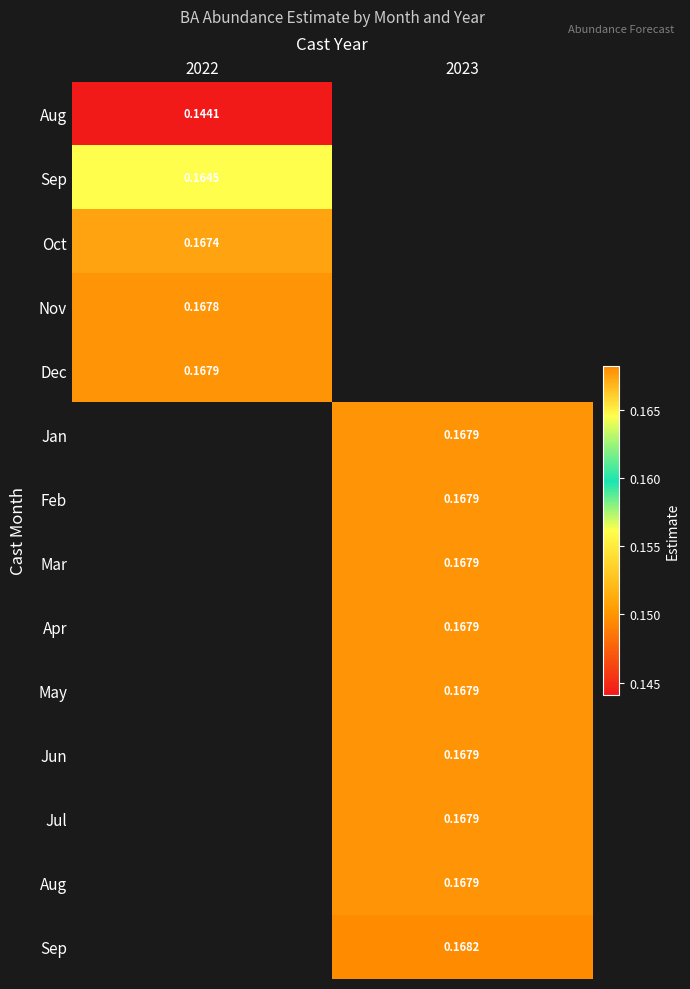

What is the minimum value shown in the chart?

0.1